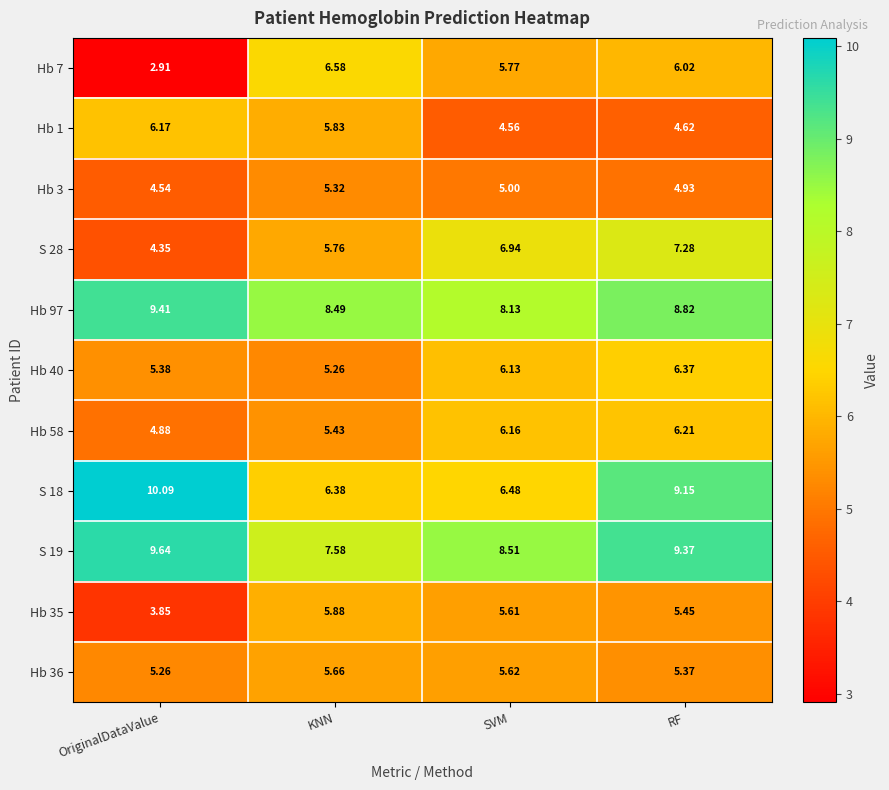

List the labels in order of Hb 58 value, smallest first.

OriginalDataValue, KNN, SVM, RF